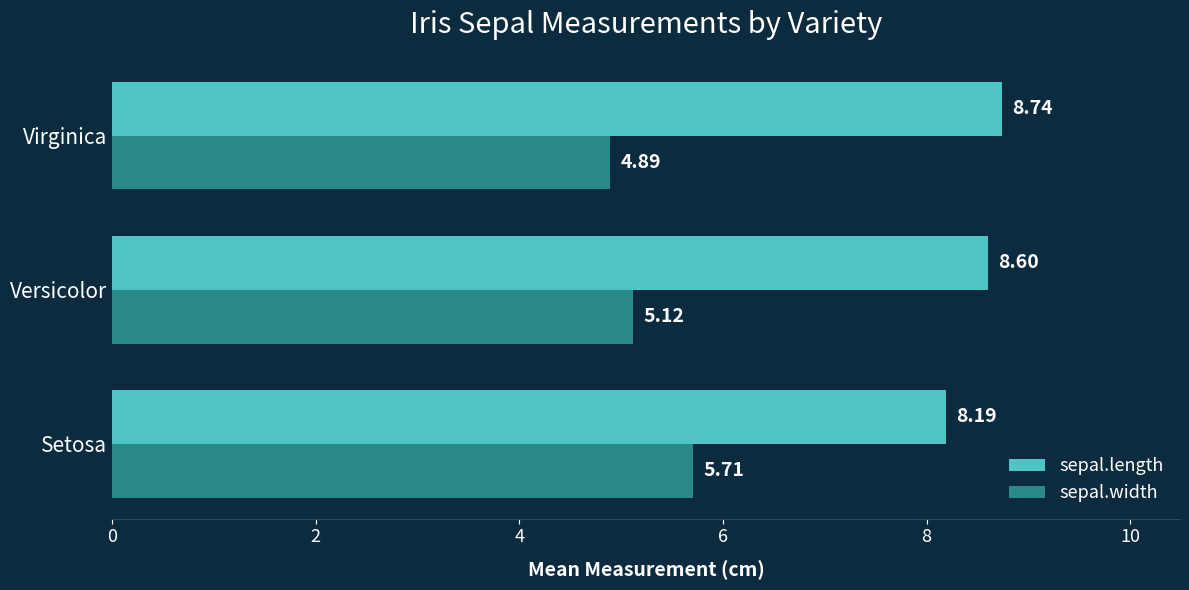

How many distinct data groups are displayed?

2